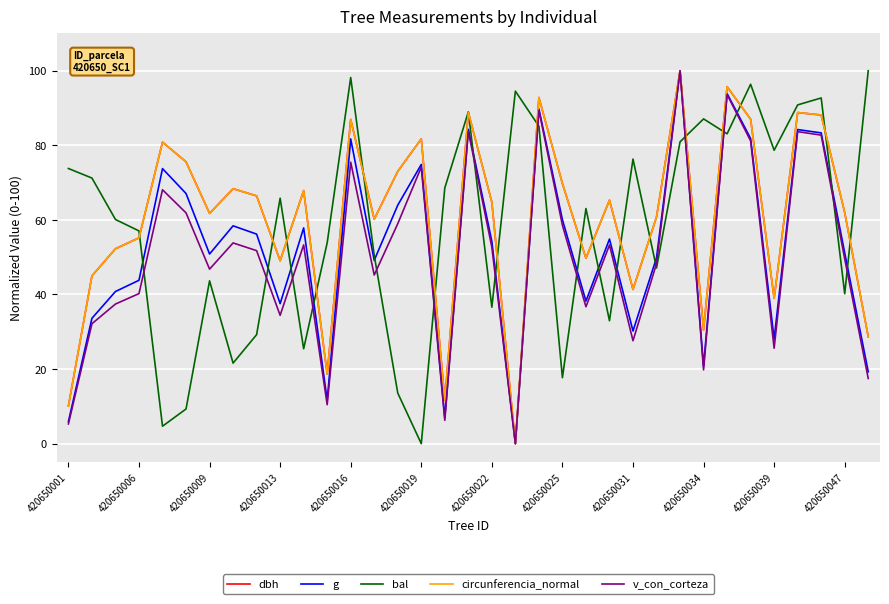

After their last crossing, which series has the higher values: circunferencia_normal or bal?

bal